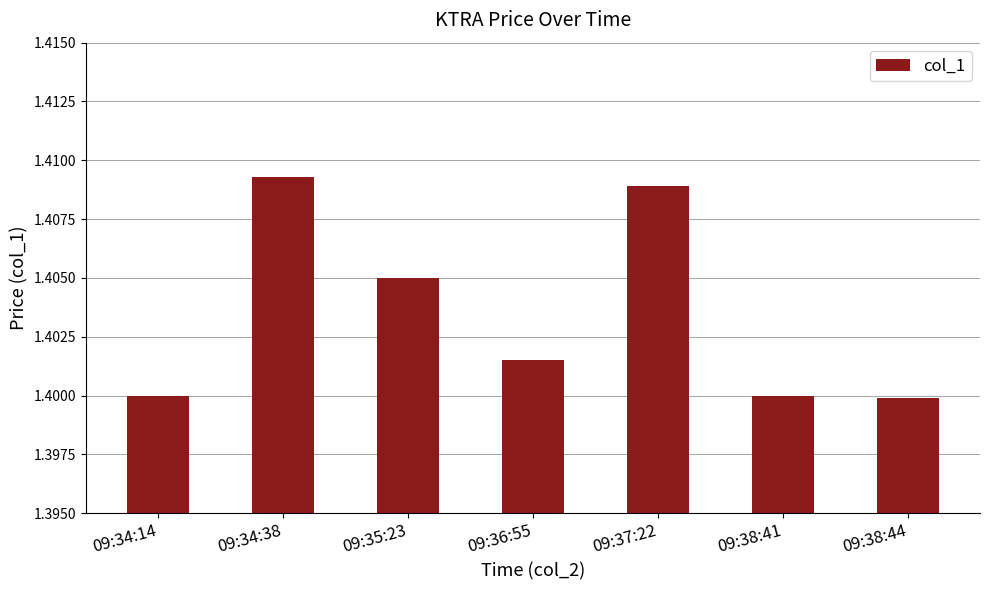

What is the sum of all values?

9.8